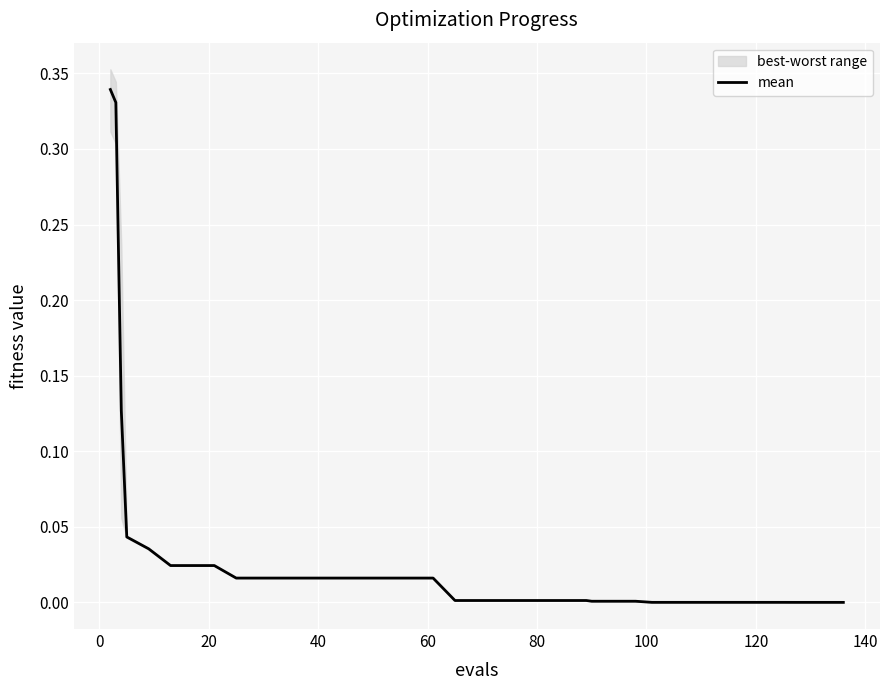

The chart shows a value of 0.0 at 40. True or false?

False